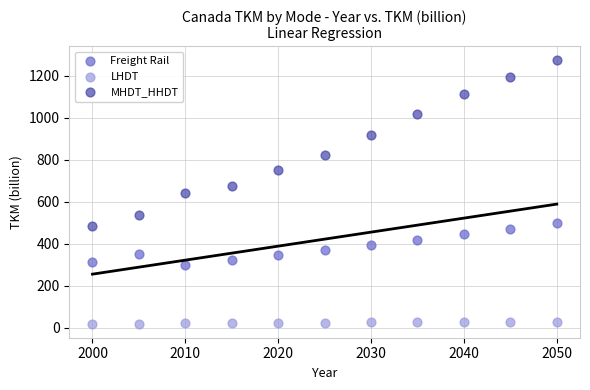

What is the X range (max minus min) for the scatter plot?

50